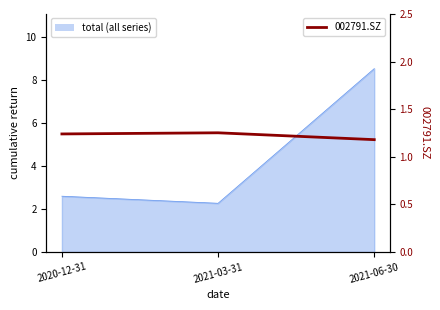

Rank the categories by value from highest to lowest.

2021-03-31, 2020-12-31, 2021-06-30